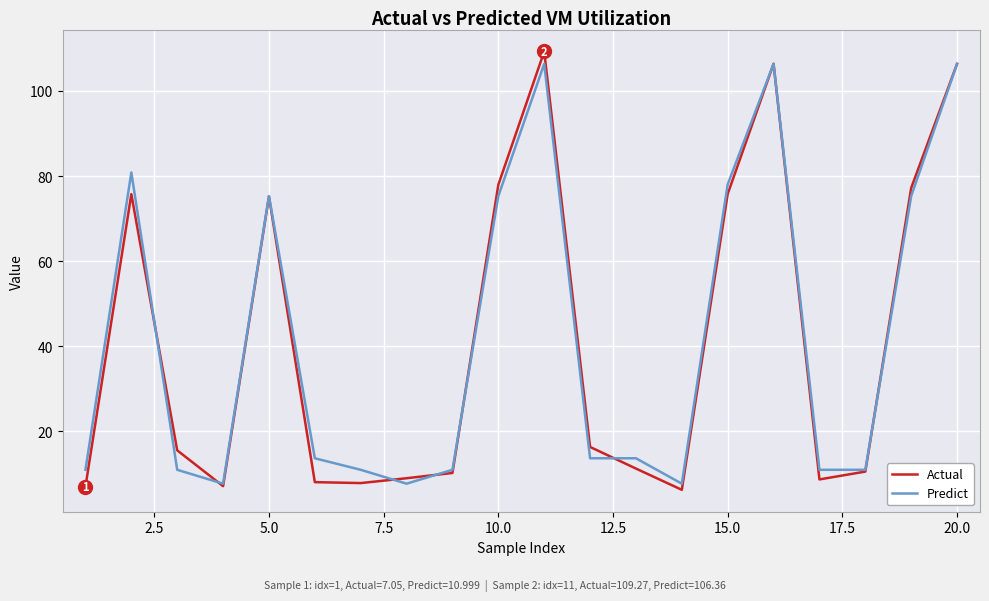

What is the smallest value displayed?

6.3